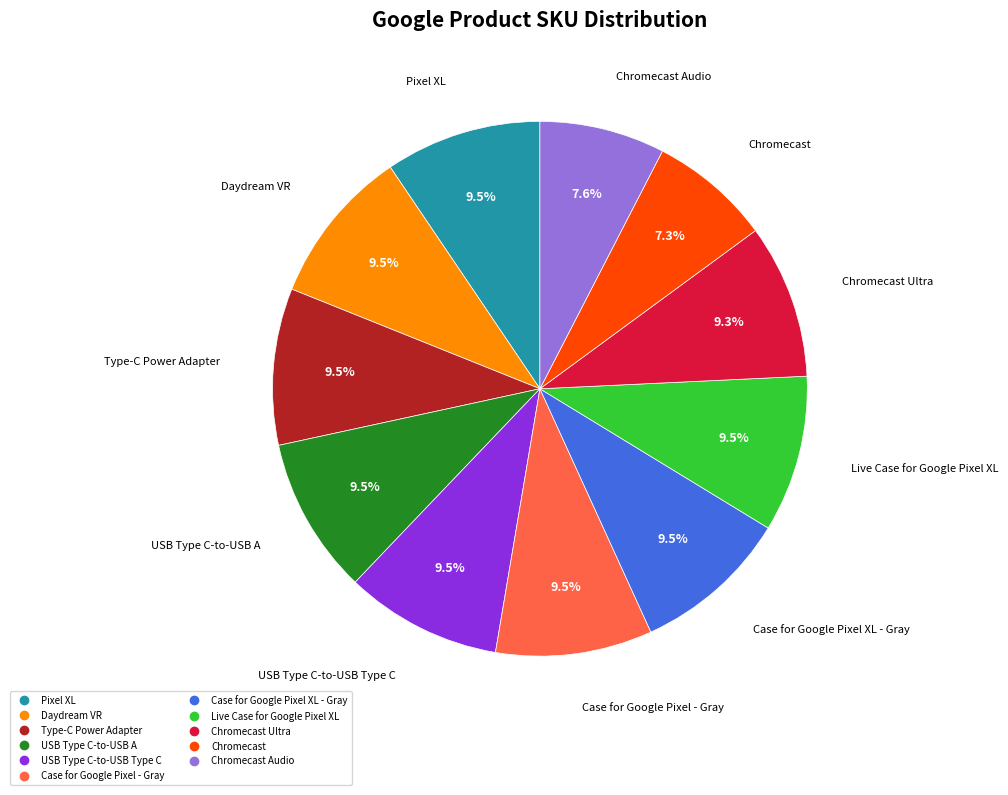

Is there a majority slice in this chart?

No